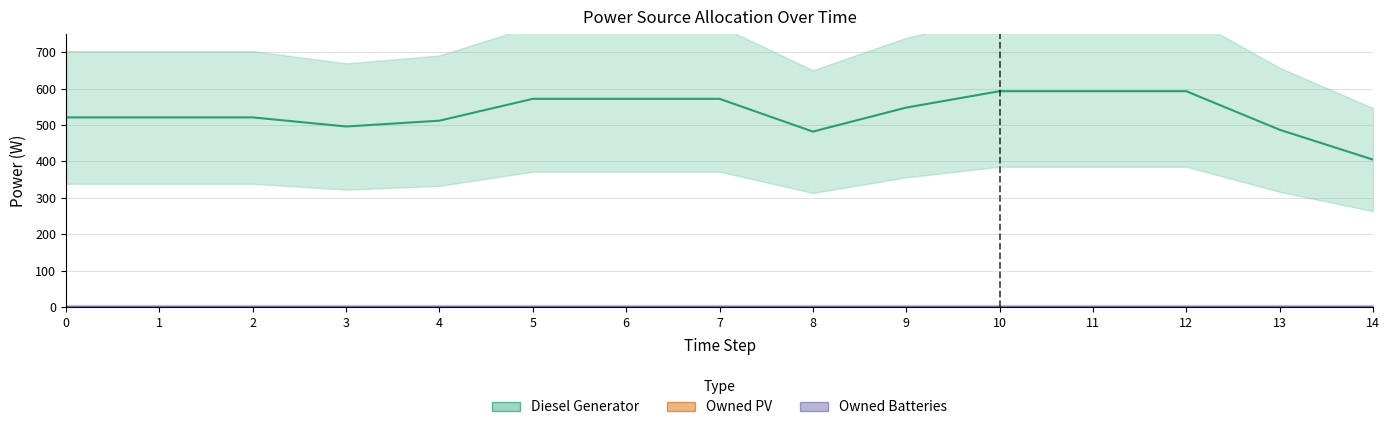

True or false: Owned Batteries and Diesel Generator intersect in this chart.

False